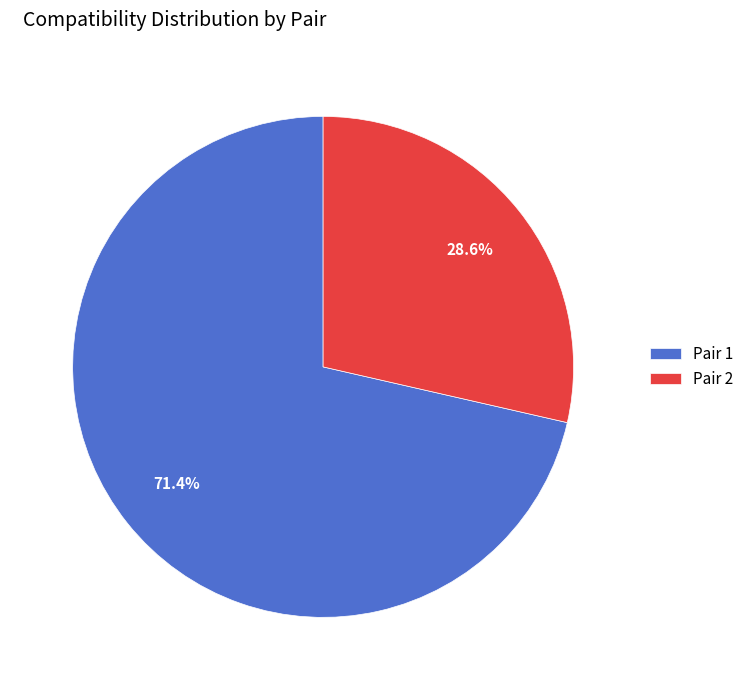

Count the number of slices in the pie.

2